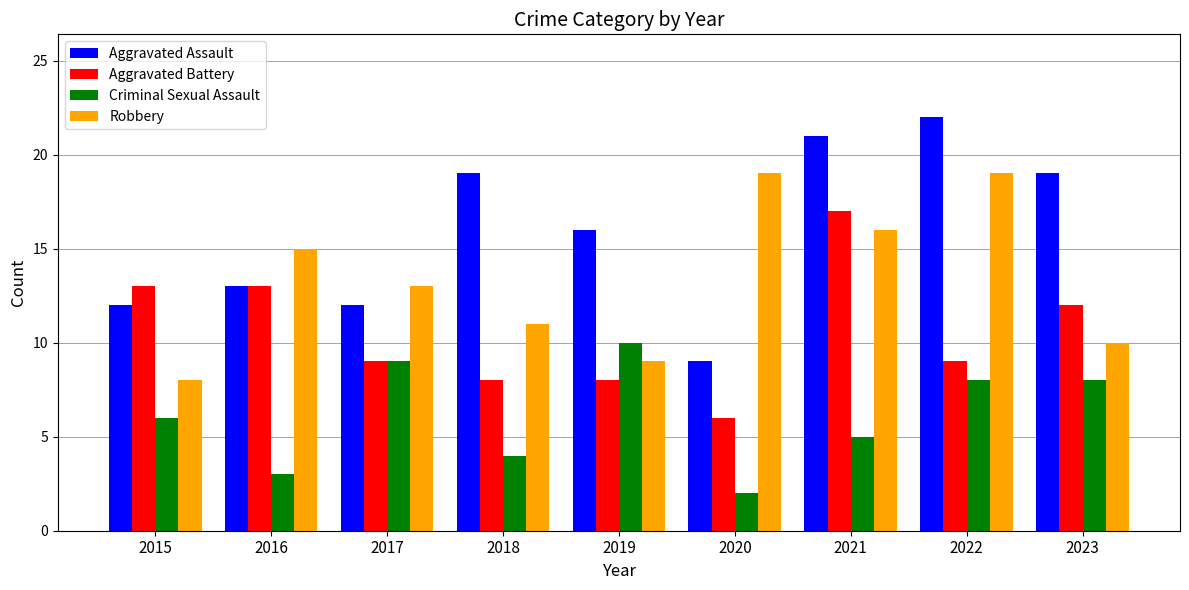

Are the bars grouped side by side (vs. stacked)?

Yes